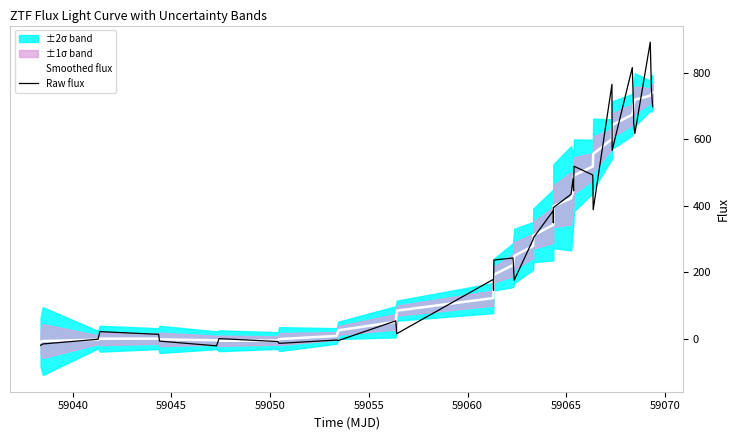

Reading right to left, transcribe all the data shown in this chart.

Smoothed flux: 739.9	737.5	730.3	718.3	705.5	692.3	673.3	642.1	599.9	555.2	517.5	490.9	472.9	458.2	442.0	422.0	398.0	371.1	341.8	310.4	278.7	248.8	221.0	192.3	159.3	122.0	84.0	50.5	25.0	8.1	-1.4	-5.6	-6.4	-4.9	-2.2	-0.0	-0.2	-3.1	-7.4	-10.4
Raw flux: 697.0	749.5	891.1	616.4	649.2	701.5	814.9	565.9	764.5	387.4	491.9	518.2	444.2	453.1	480.6	434.1	393.9	348.4	384.9	302.1	298.5	175.7	242.4	236.3	145.0	178.1	14.8	53.5	-5.8	-4.2	-14.2	-8.7	0.1	-21.8	-7.4	12.9	21.1	-1.9	-16.0	-20.1